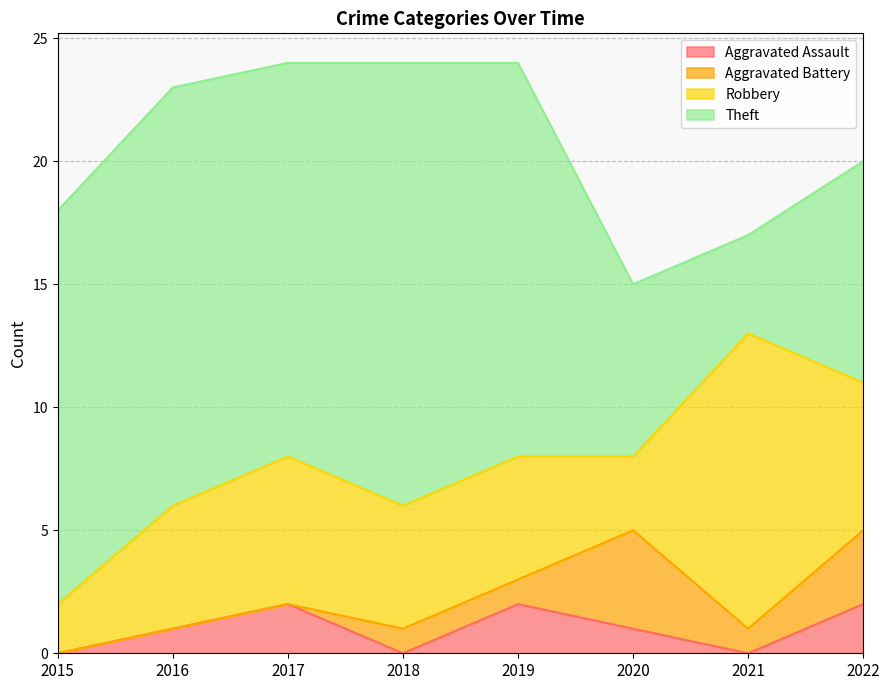

Between 2018 and 2019, which series saw the biggest shift?

Aggravated Assault